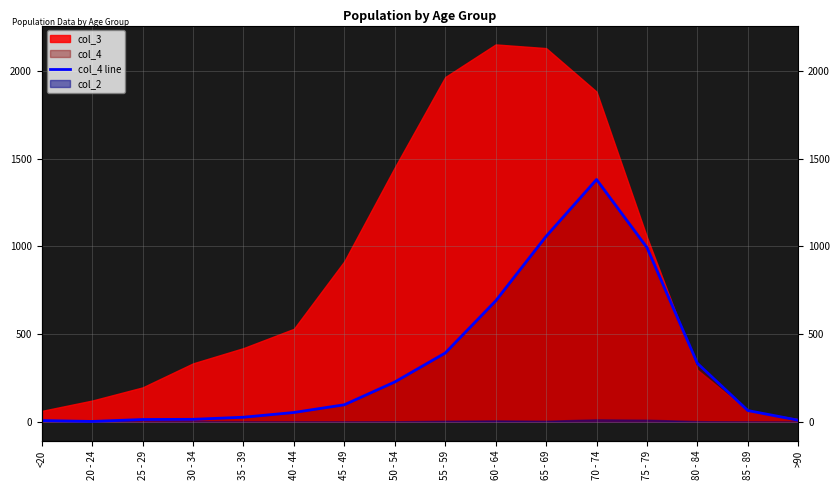

At which label does the data first exceed 97?

50 - 54